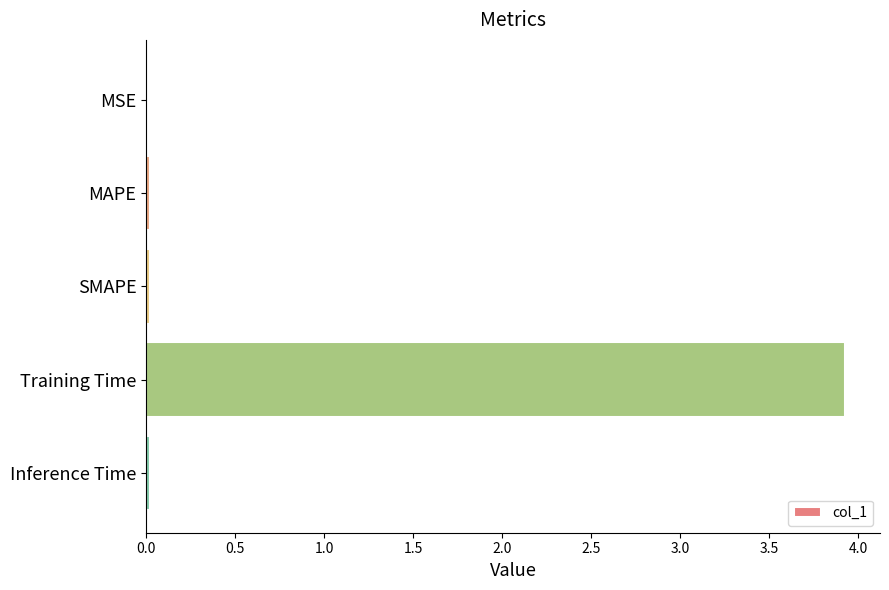

What is the greatest value displayed?

3.9